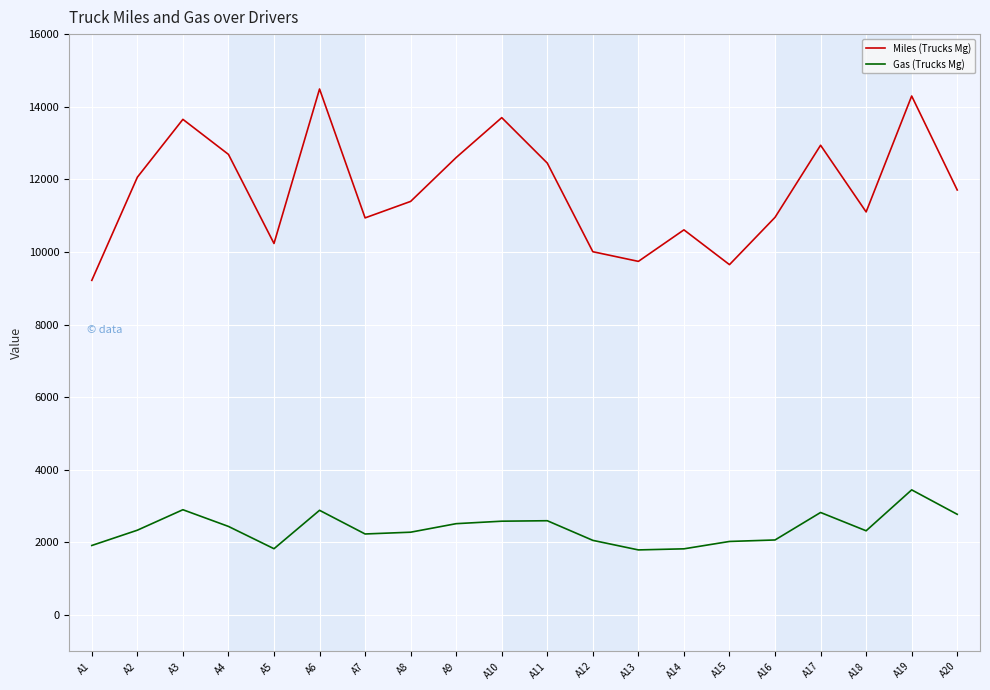

Does the chart display data point markers on the line(s)?

No